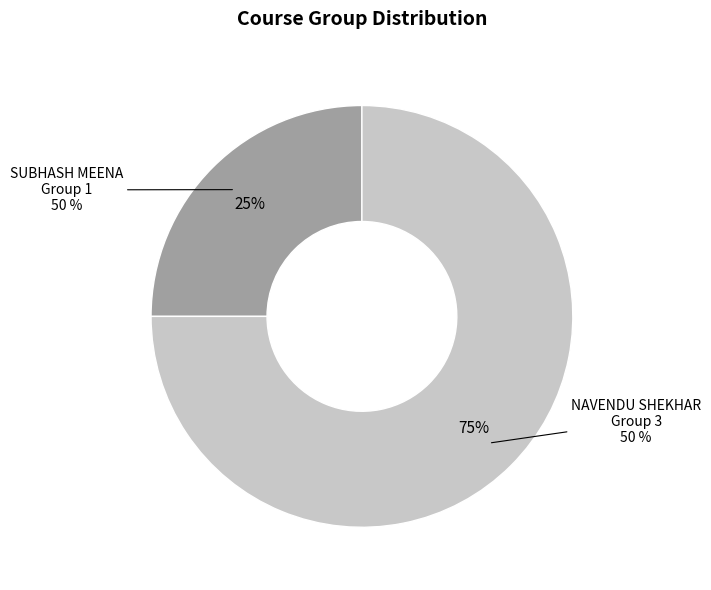

Which slice is the largest?

NAVENDU SHEKHAR (Group 3)